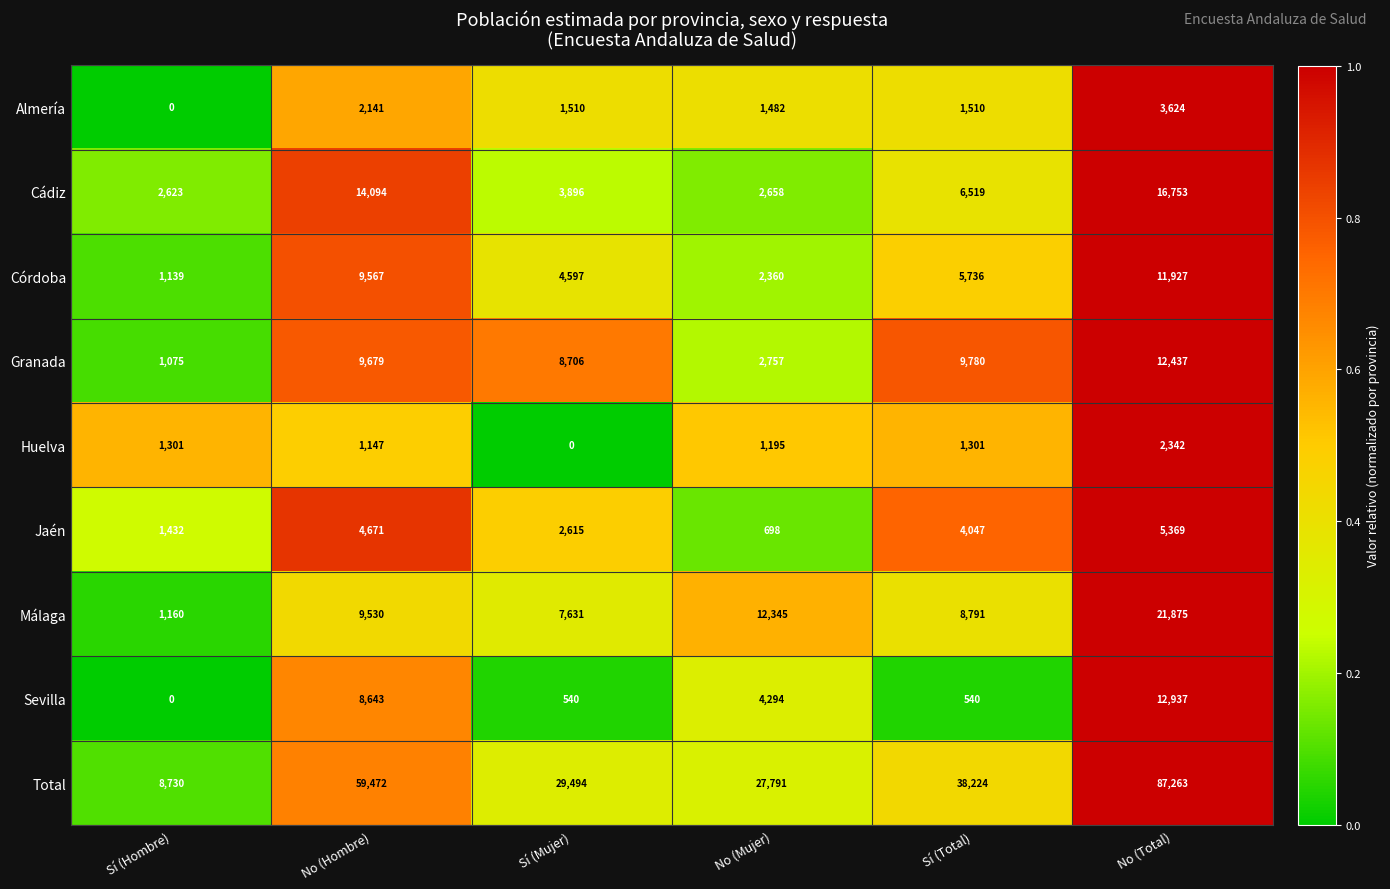

Rank the series by their maximum value, from highest to lowest.

Total, Málaga, Cádiz, Sevilla, Granada, Córdoba, Jaén, Almería, Huelva